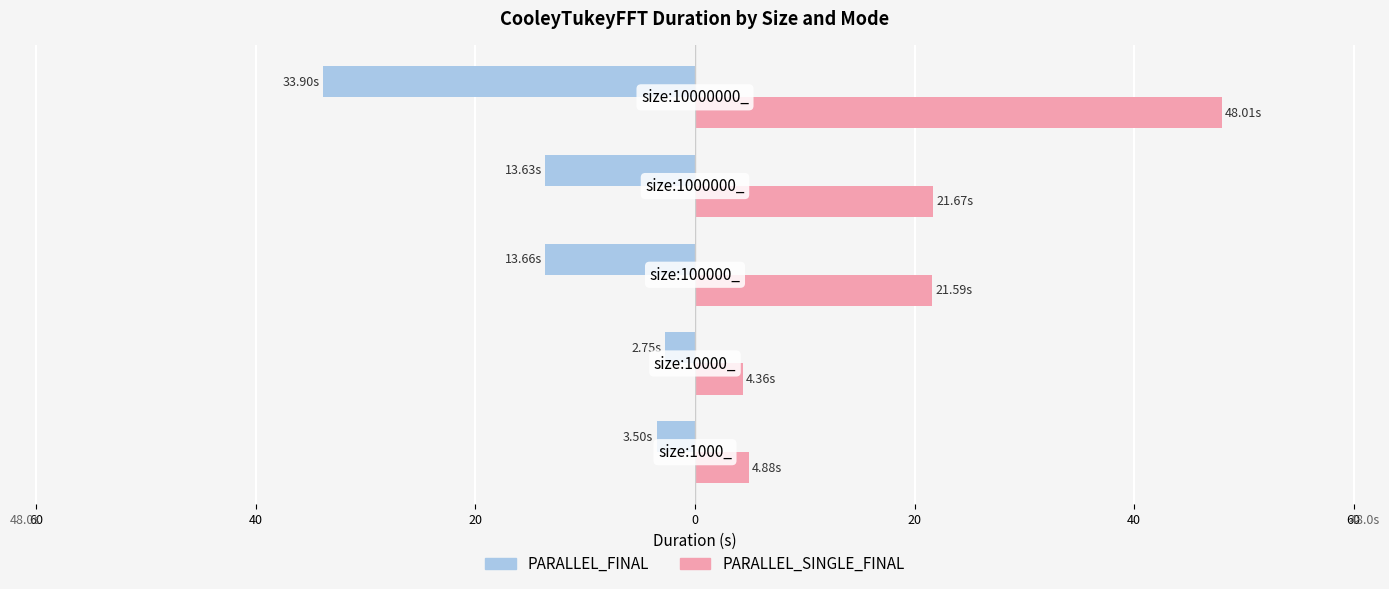

What are all the series names shown in the legend?

PARALLEL_FINAL, PARALLEL_SINGLE_FINAL